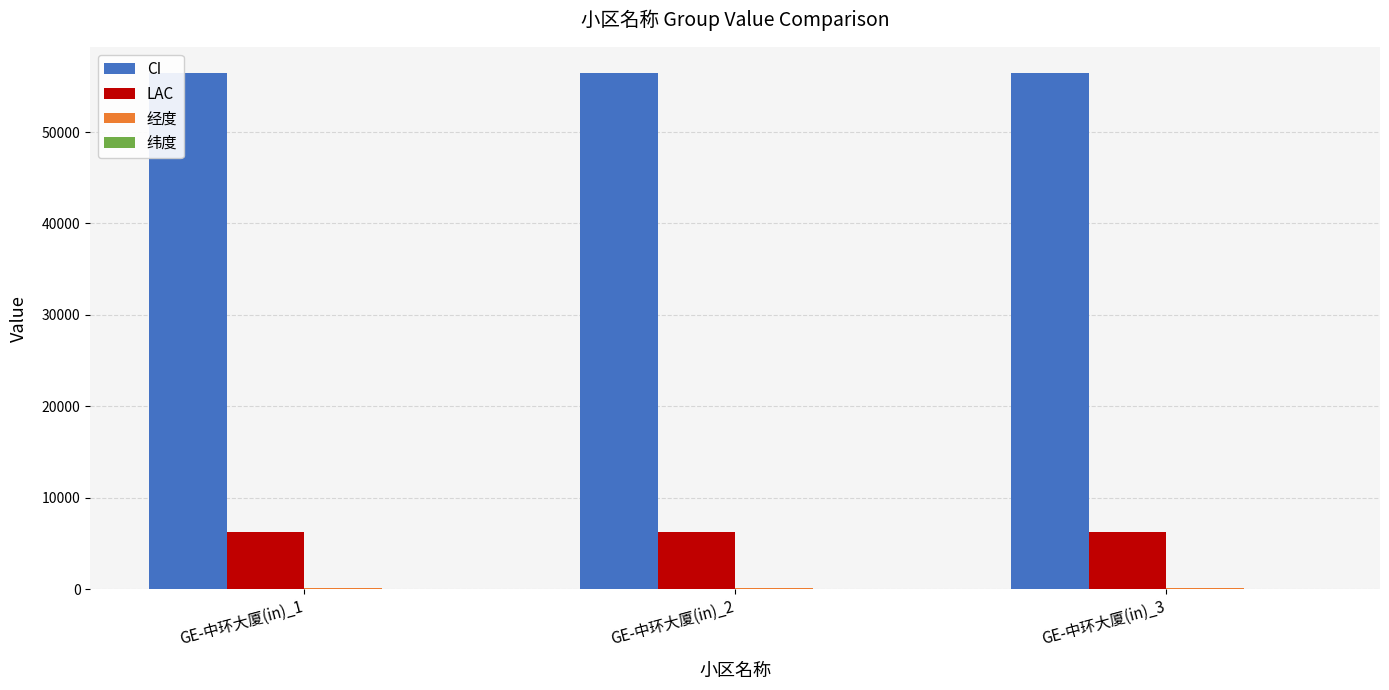

Read the LAC value at GE-中环大厦(in)_3.

6299.0